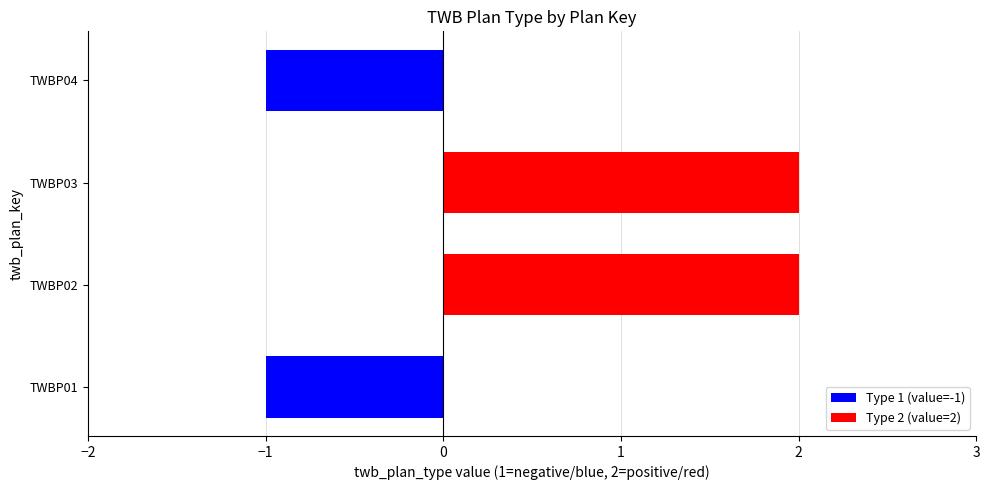

How many data points does each series have?

4